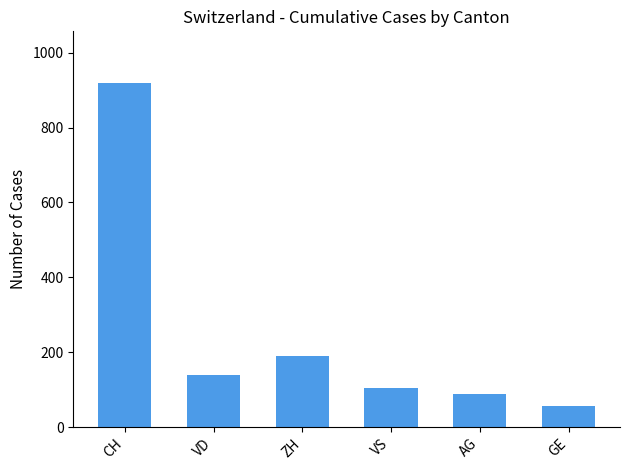

Is it true that the value at VS is 105?

True